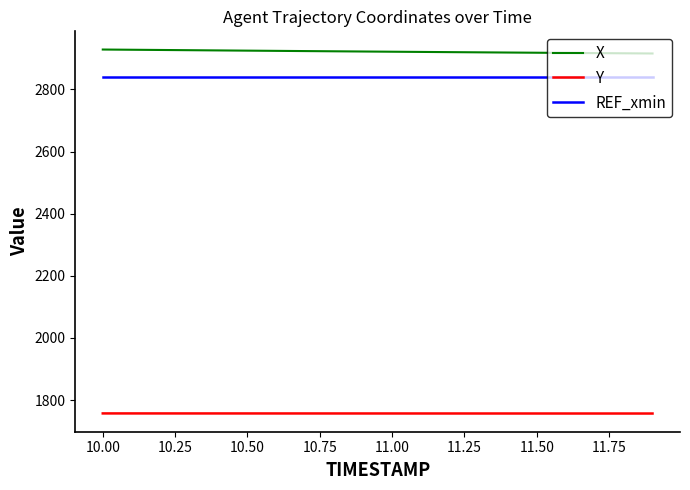

Does the chart have visible grid lines?

No